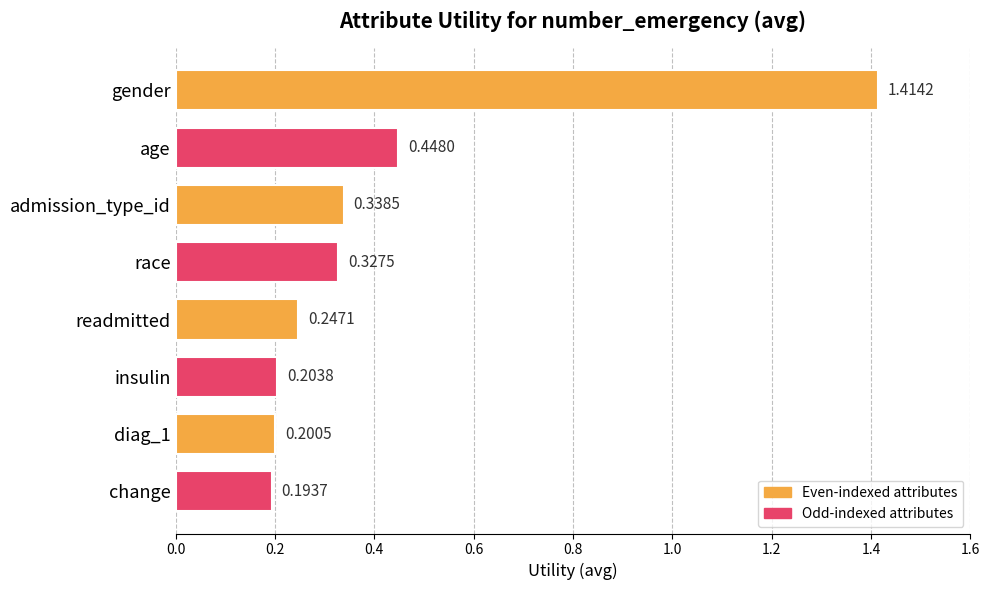

What is the label of the 8th bar from the bottom?

gender